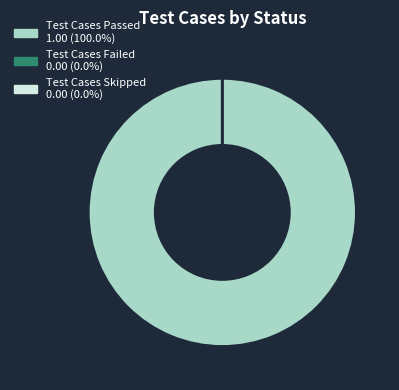

How many slices are in this pie chart?

3